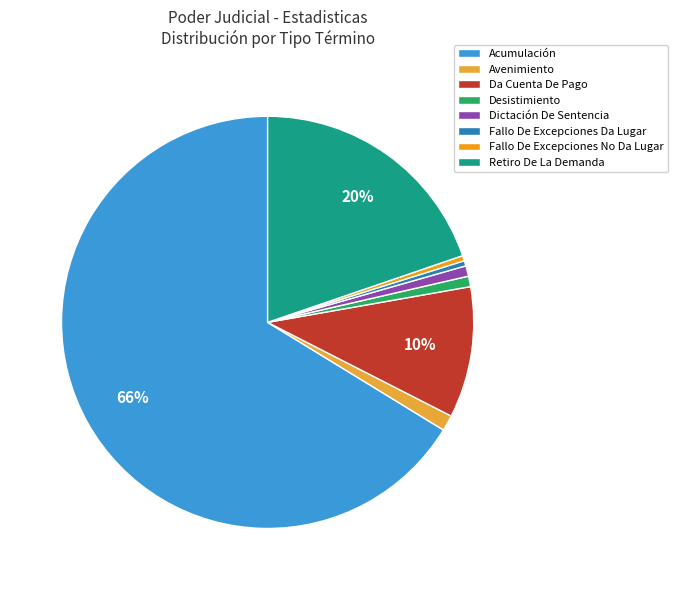

To the nearest percent, what is the combined percentage of Acumulación and Fallo De Excepciones Da Lugar?

67%